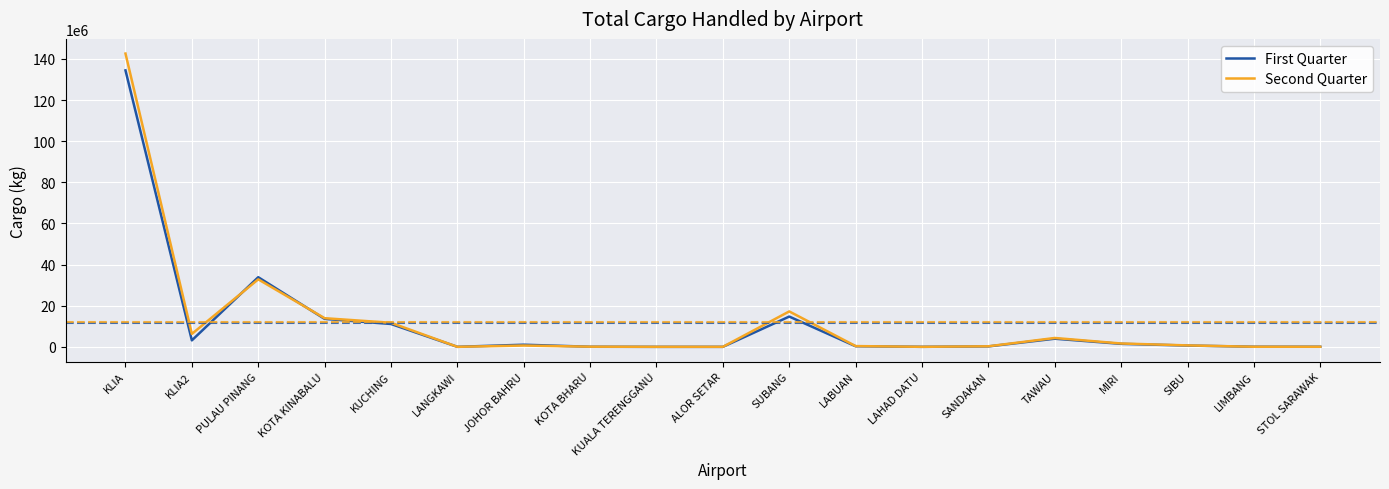

What is the sum of the First Quarter values at PULAU PINANG and KLIA2?

37057574.0